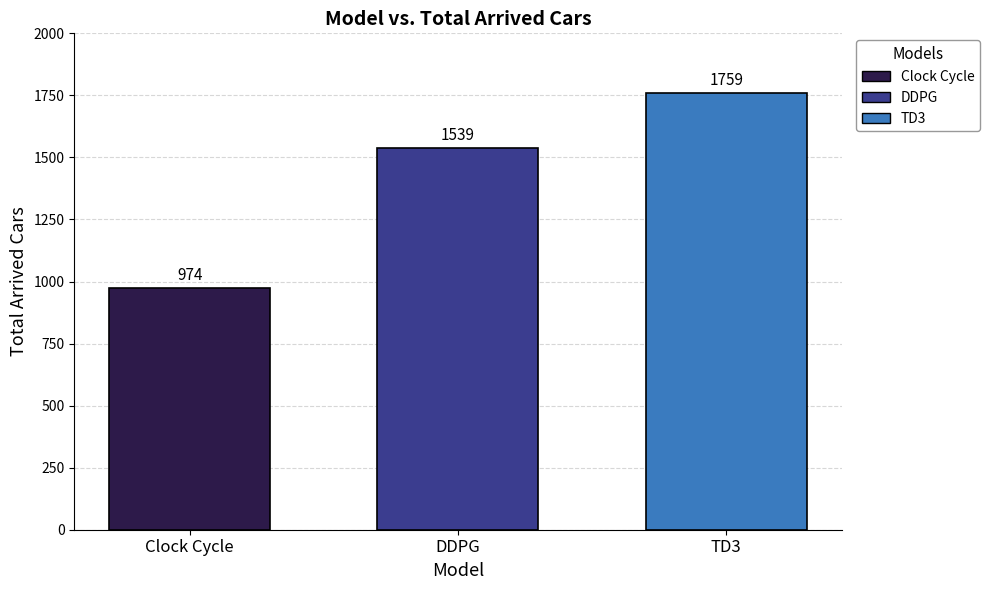

What is the difference between the maximum and second lowest values?

220